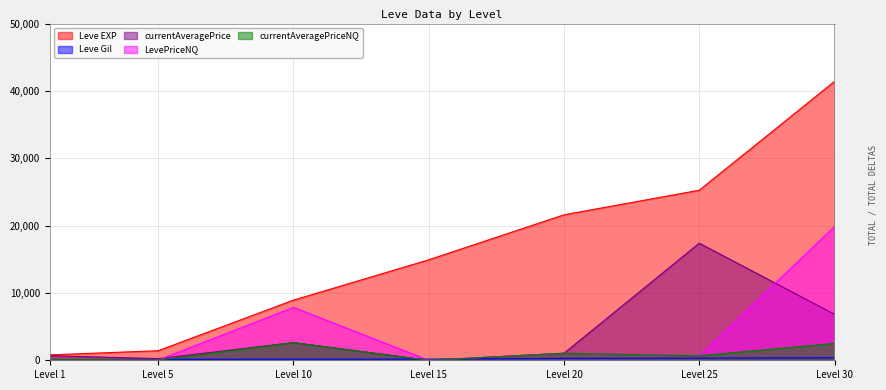

Is it true that currentAveragePrice equals 6534.5 at Level 25?

False